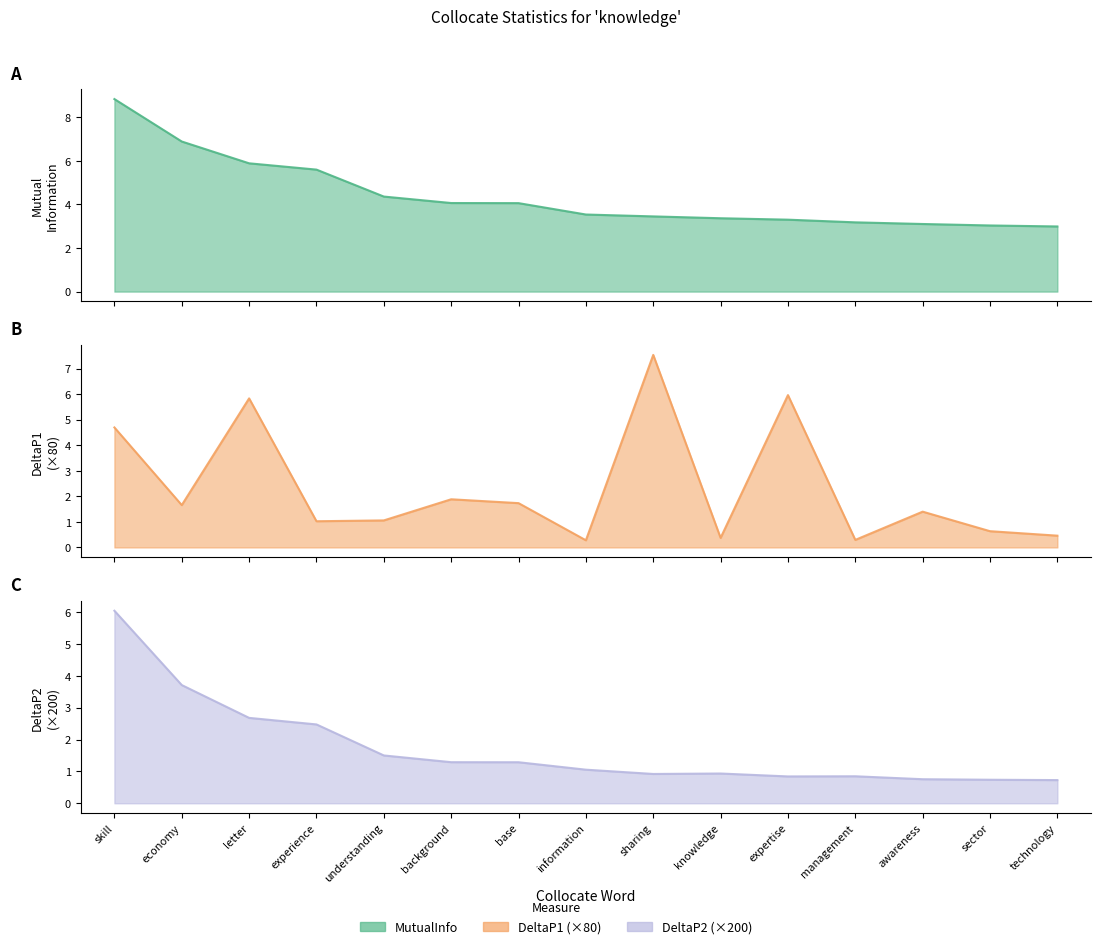

The DeltaP2 series shows 4.4 at experience. True or false?

False